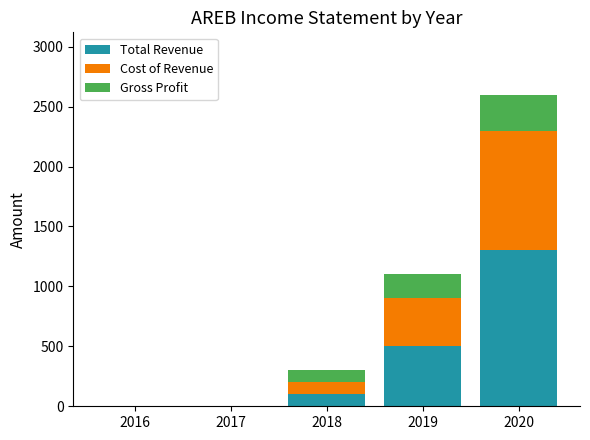

True or false: Total Revenue has a value of 0 at 2016.

True